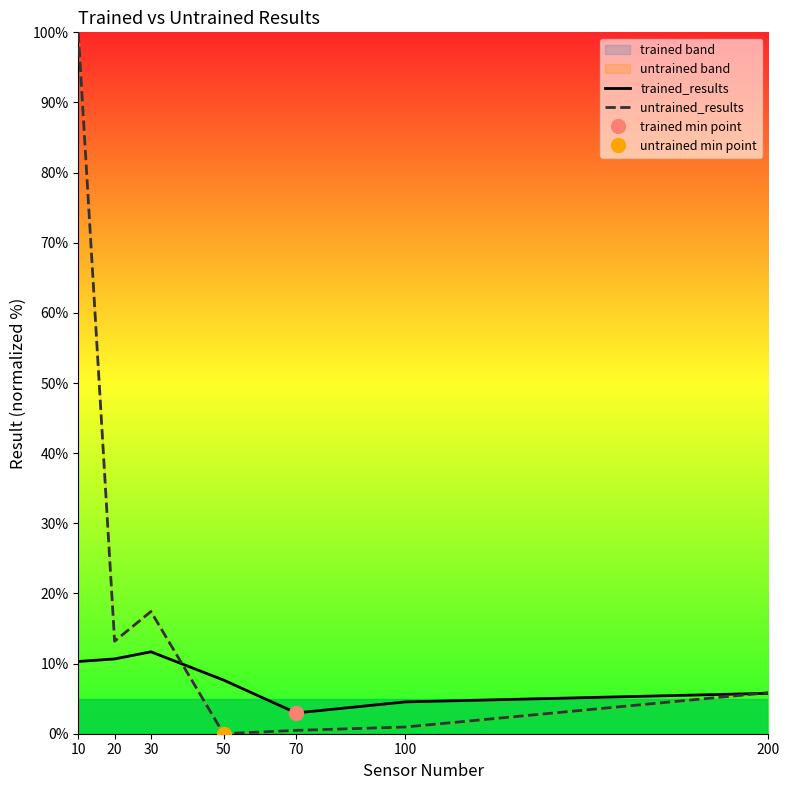

At which label does trained_results first exceed 7?

10